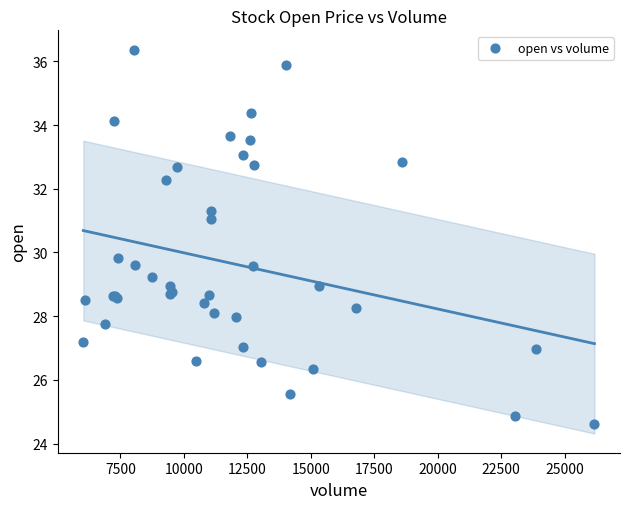

What Y value in the scatter plot is closest to 30?

29.8